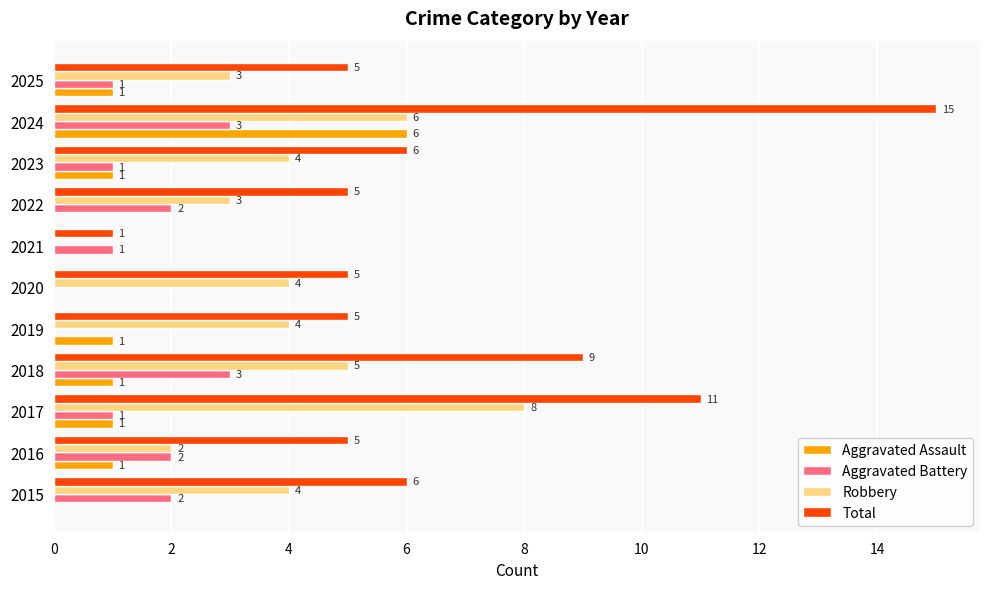

Count the number of categories in the chart.

11